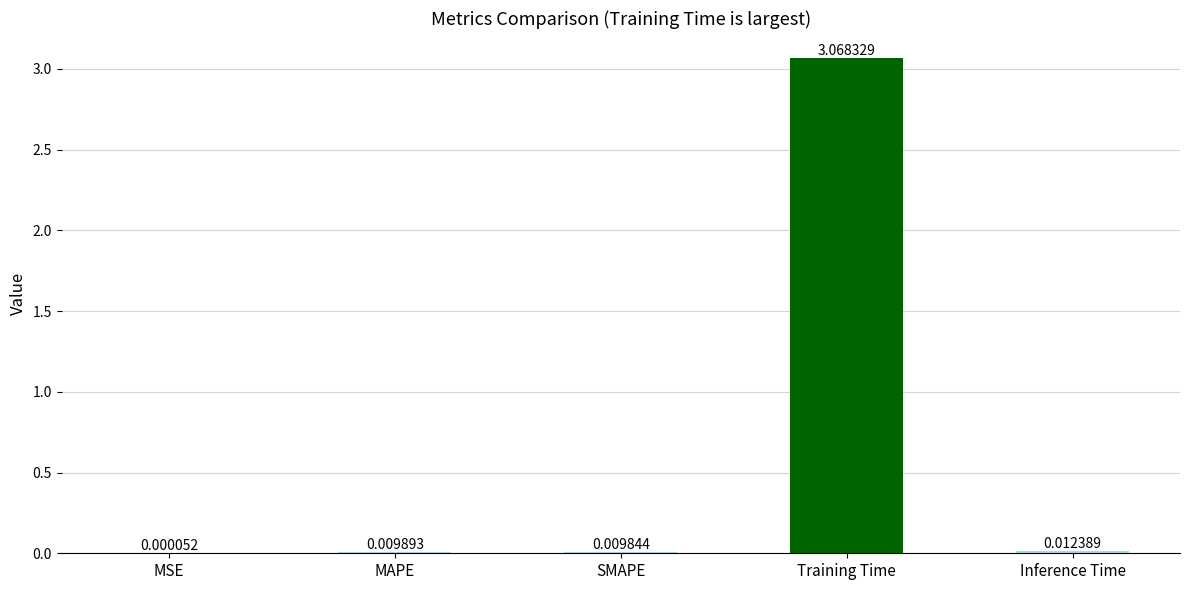

Which label corresponds to the largest value in the chart?

Training Time